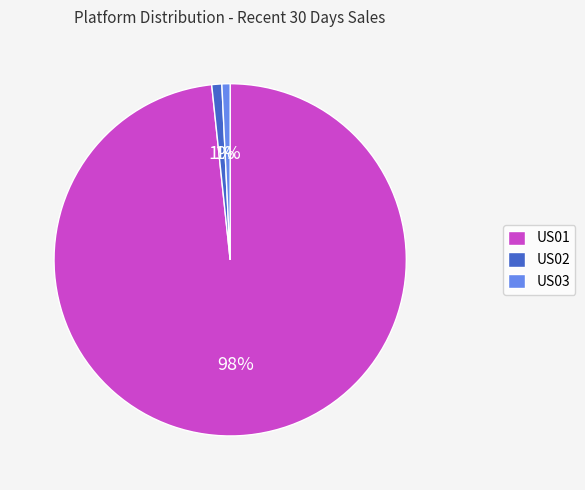

Which slice is the largest?

US01